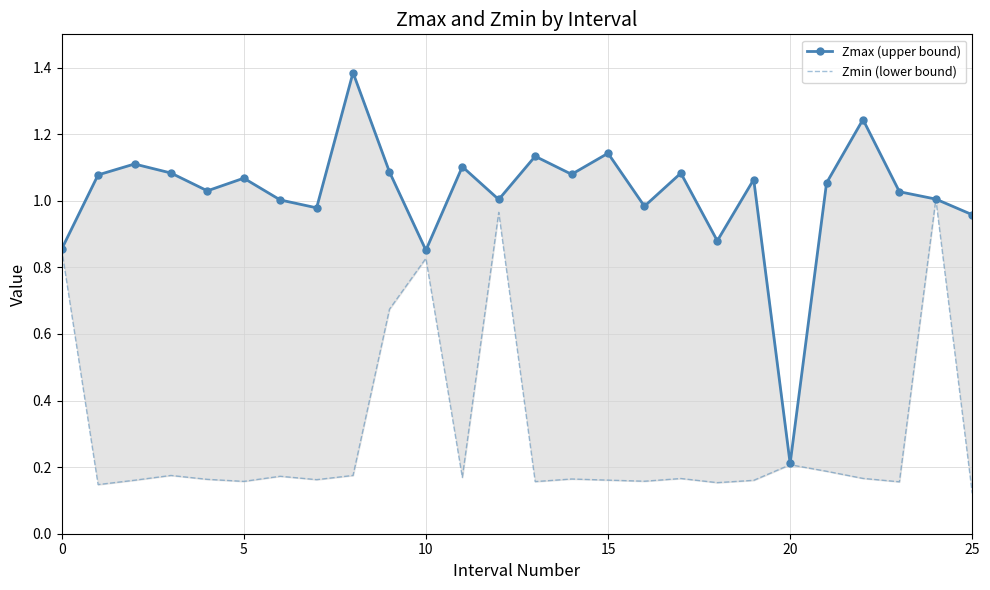

What is the sum of all Zmin (lower bound) values?

7.8